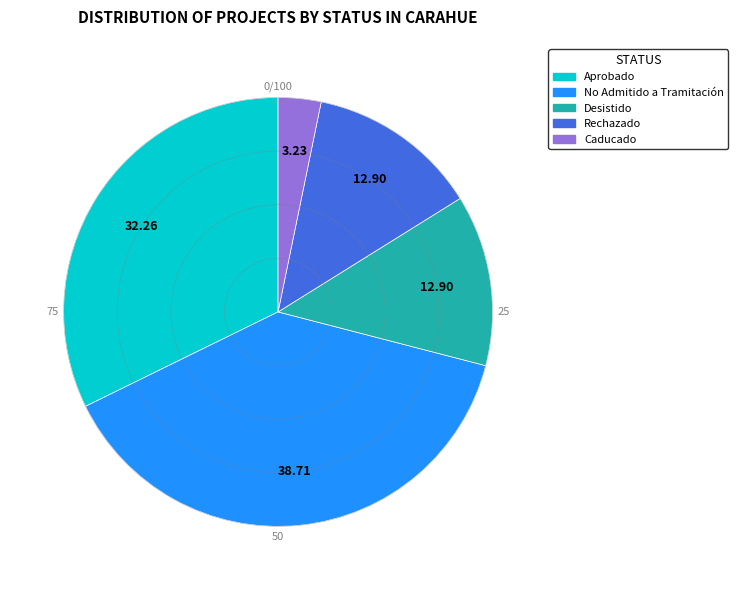

Combined, do Rechazado and Aprobado account for over 50%?

No